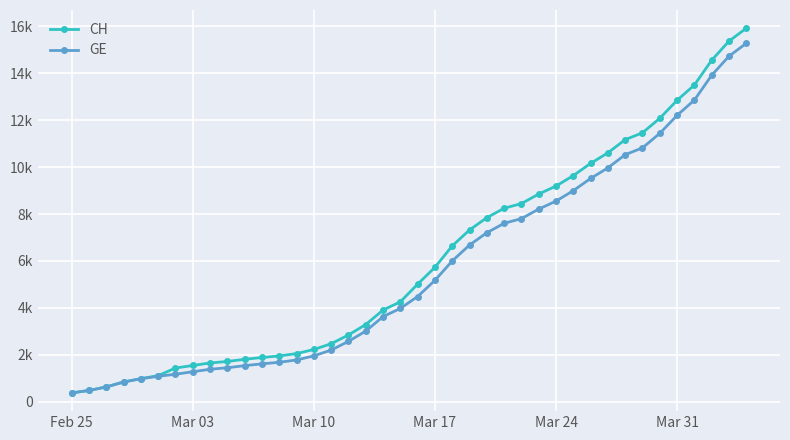

Which series has the largest total across all categories?

CH